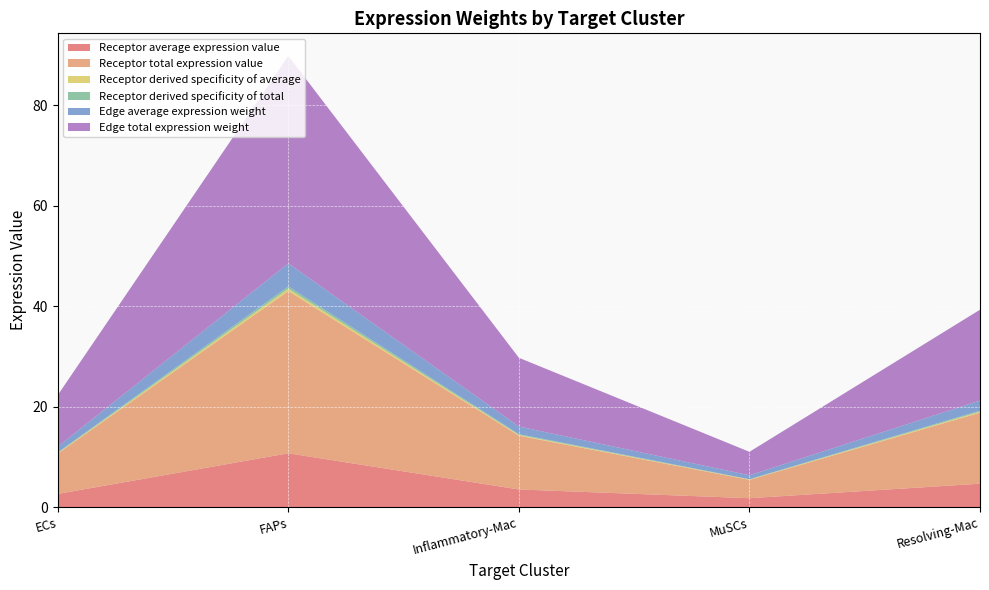

Reading left to right, extract all data points from this chart.

Receptor average expression value: 2.7	10.8	3.6	1.8	4.7
Receptor total expression value: 8.0	32.3	10.7	3.7	14.1
Receptor derived specificity of average: 0.1	0.5	0.2	0.1	0.2
Receptor derived specificity of total: 0.1	0.5	0.2	0.1	0.2
Edge average expression weight: 1.1	4.6	1.5	0.8	2.0
Edge total expression weight: 10.3	41.3	13.7	4.7	18.1